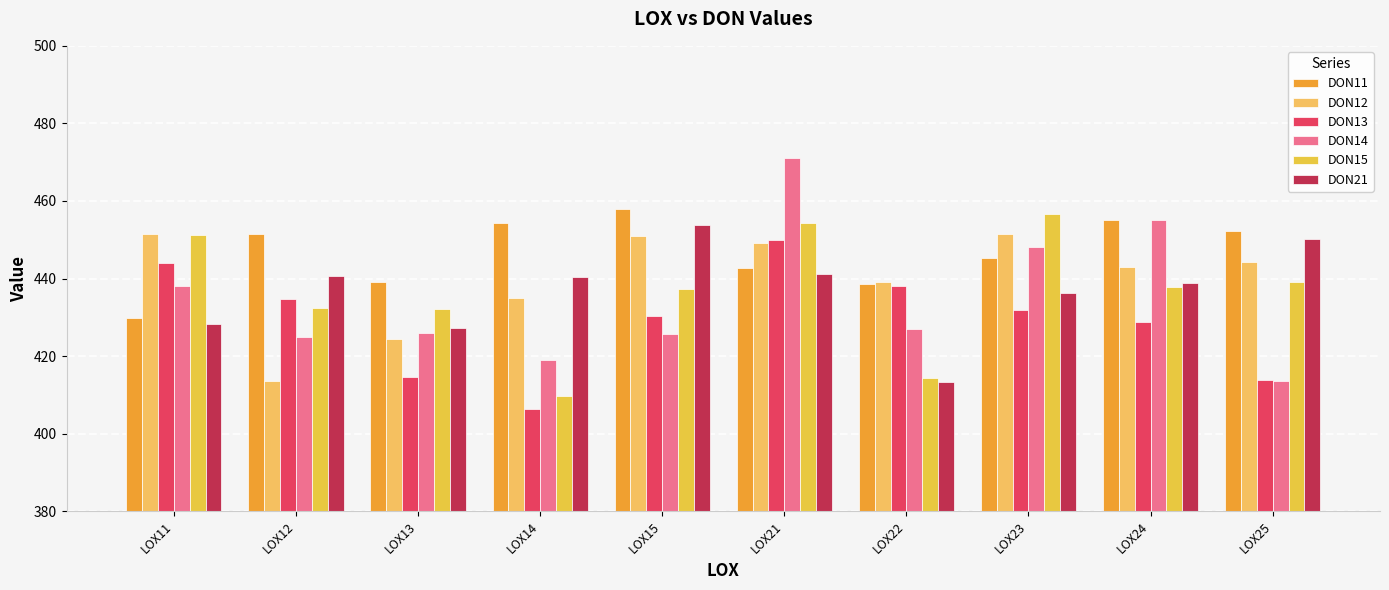

How many bars are there in total?

60